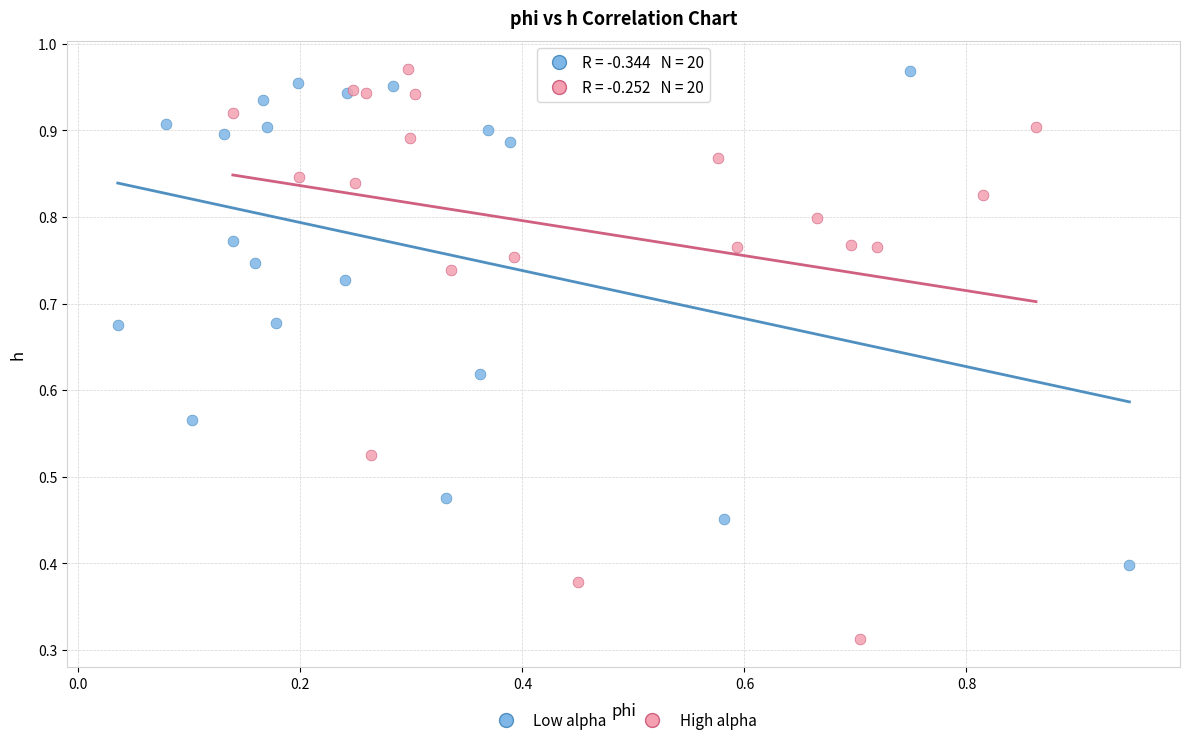

Which series reaches the minimum Y coordinate?

High alpha